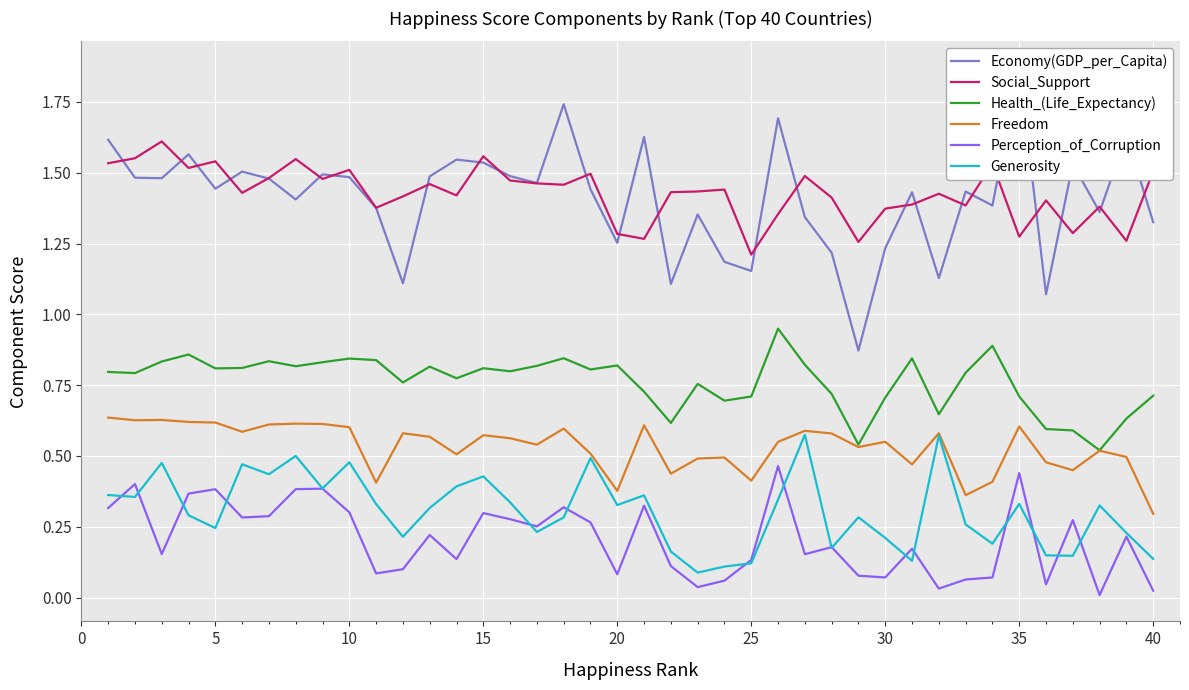

In Generosity, how many points are higher than both neighbors (excluding endpoints)?

12